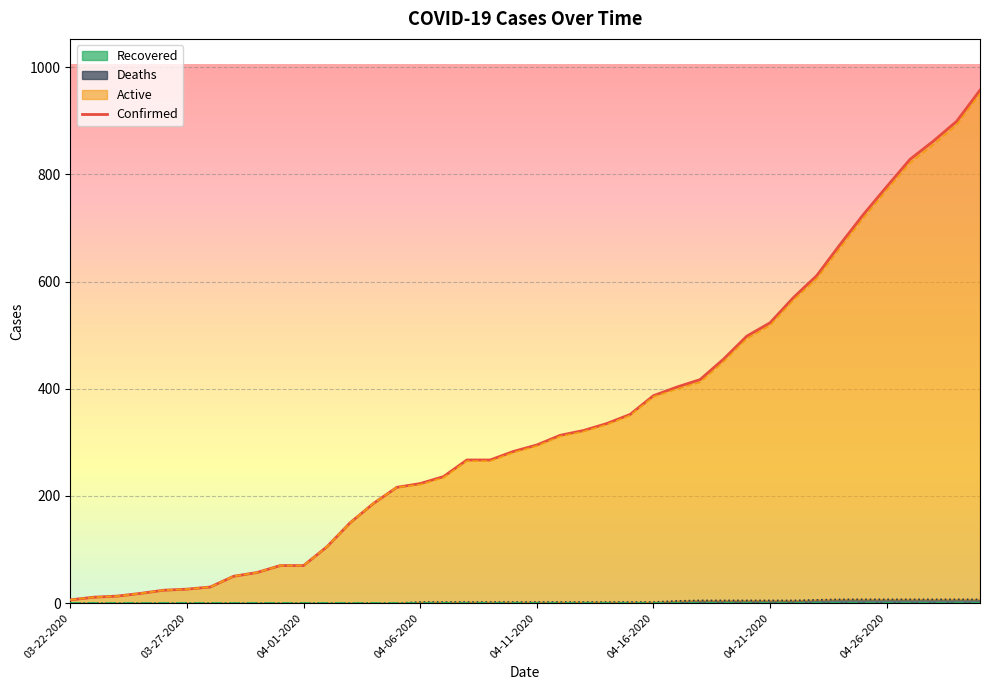

Reading left to right, extract all data points from this chart.

Confirmed: 03-22-2020=6	03-23-2020=11	03-24-2020=13	03-25-2020=18	03-26-2020=24	03-27-2020=26	03-28-2020=30	03-29-2020=50	03-30-2020=57	03-31-2020=70	04-01-2020=70	04-02-2020=105	04-03-2020=150	04-04-2020=186	04-05-2020=216	04-06-2020=223	04-07-2020=236	04-08-2020=267	04-09-2020=267	04-10-2020=283	04-11-2020=295	04-12-2020=313	04-13-2020=322	04-14-2020=335	04-15-2020=352	04-16-2020=387	04-17-2020=403	04-18-2020=417	04-19-2020=455	04-20-2020=498	04-21-2020=523	04-22-2020=570	04-23-2020=611	04-24-2020=669	04-25-2020=725	04-26-2020=777	04-27-2020=828	04-28-2020=862	04-29-2020=899	04-30-2020=957
Active: 03-22-2020=6	03-23-2020=11	03-24-2020=13	03-25-2020=18	03-26-2020=24	03-27-2020=26	03-28-2020=30	03-29-2020=50	03-30-2020=57	03-31-2020=70	04-01-2020=70	04-02-2020=105	04-03-2020=150	04-04-2020=186	04-05-2020=216	04-06-2020=221	04-07-2020=234	04-08-2020=265	04-09-2020=265	04-10-2020=281	04-11-2020=293	04-12-2020=311	04-13-2020=320	04-14-2020=333	04-15-2020=350	04-16-2020=385	04-17-2020=399	04-18-2020=412	04-19-2020=450	04-20-2020=493	04-21-2020=518	04-22-2020=565	04-23-2020=605	04-24-2020=662	04-25-2020=718	04-26-2020=770	04-27-2020=821	04-28-2020=855	04-29-2020=892	04-30-2020=950
Deaths: 03-22-2020=0	03-23-2020=0	03-24-2020=0	03-25-2020=0	03-26-2020=0	03-27-2020=0	03-28-2020=0	03-29-2020=0	03-30-2020=0	03-31-2020=0	04-01-2020=0	04-02-2020=0	04-03-2020=0	04-04-2020=0	04-05-2020=0	04-06-2020=2	04-07-2020=2	04-08-2020=2	04-09-2020=2	04-10-2020=2	04-11-2020=2	04-12-2020=2	04-13-2020=2	04-14-2020=2	04-15-2020=2	04-16-2020=2	04-17-2020=4	04-18-2020=5	04-19-2020=5	04-20-2020=5	04-21-2020=5	04-22-2020=5	04-23-2020=6	04-24-2020=7	04-25-2020=7	04-26-2020=7	04-27-2020=7	04-28-2020=7	04-29-2020=7	04-30-2020=7